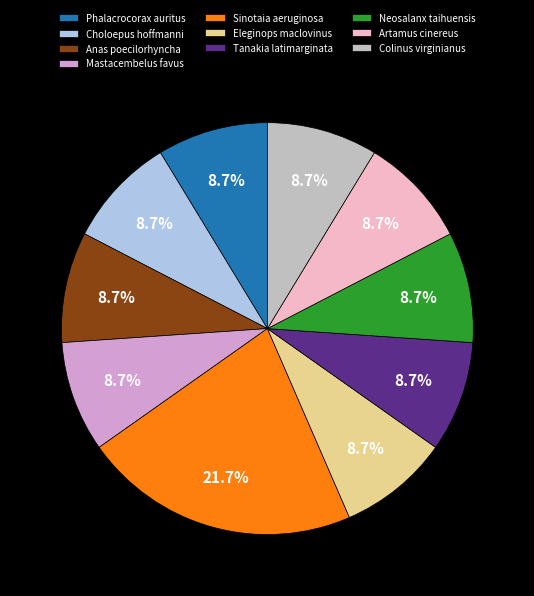

Which slice is the largest?

Sinotaia aeruginosa